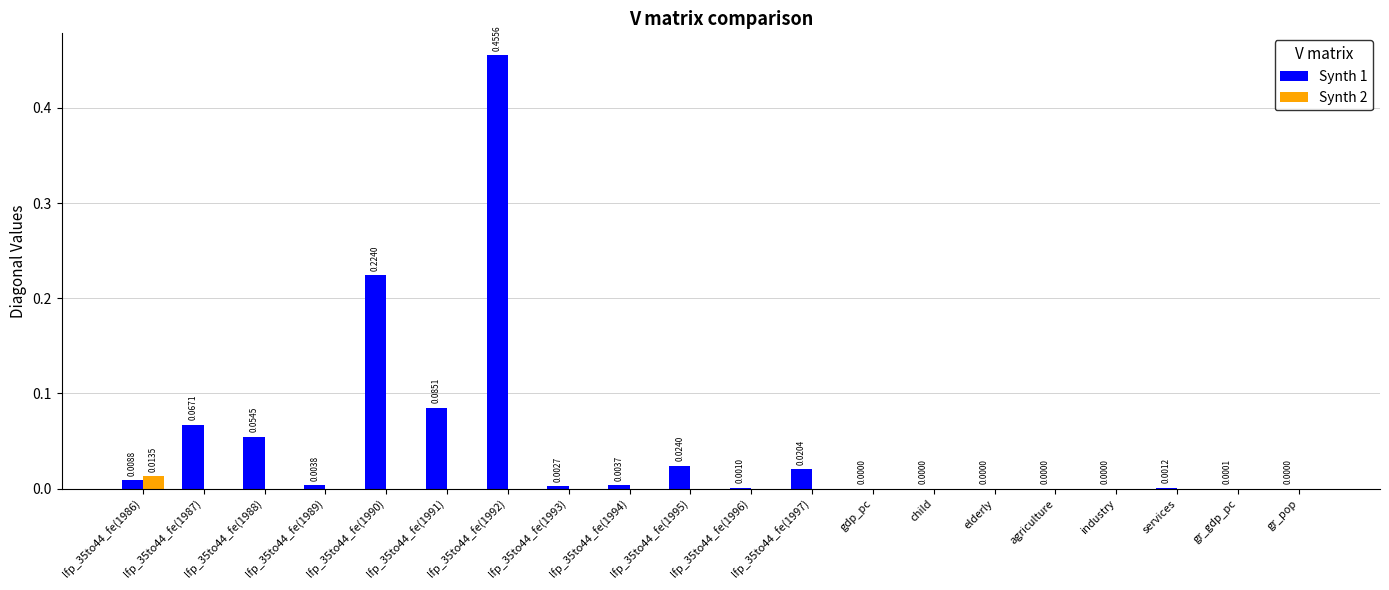

Is the value of Synth 2 at lfp_35to44_fe(1986) greater than the value of Synth 1 at elderly?

Yes